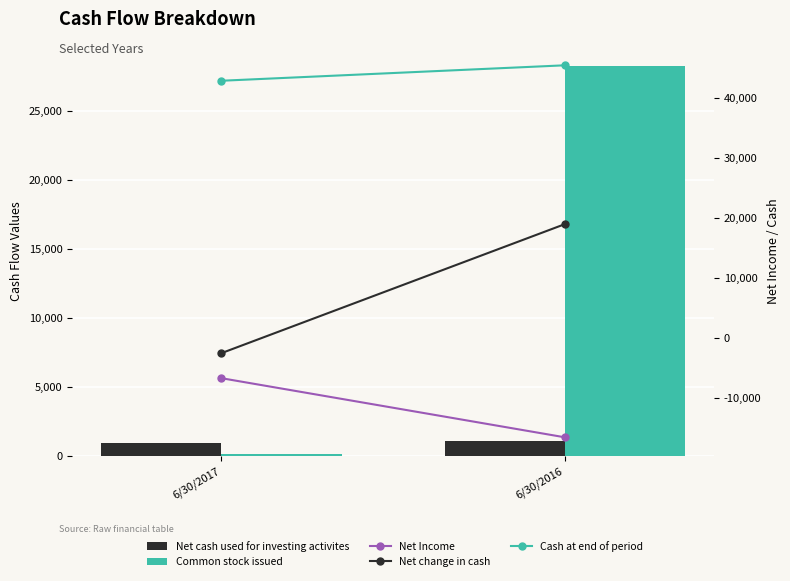

Reading left to right, list all the values displayed in this chart.

Net cash used for investing activites: 6/30/2017=953.9	6/30/2016=1104.0
Common stock issued: 6/30/2017=143.6	6/30/2016=28222.0
Net Income: 6/30/2017=-6750.0	6/30/2016=-16609.0
Net change in cash: 6/30/2017=-2567.0	6/30/2016=18947.0
Cash at end of period: 6/30/2017=42874.0	6/30/2016=45450.0